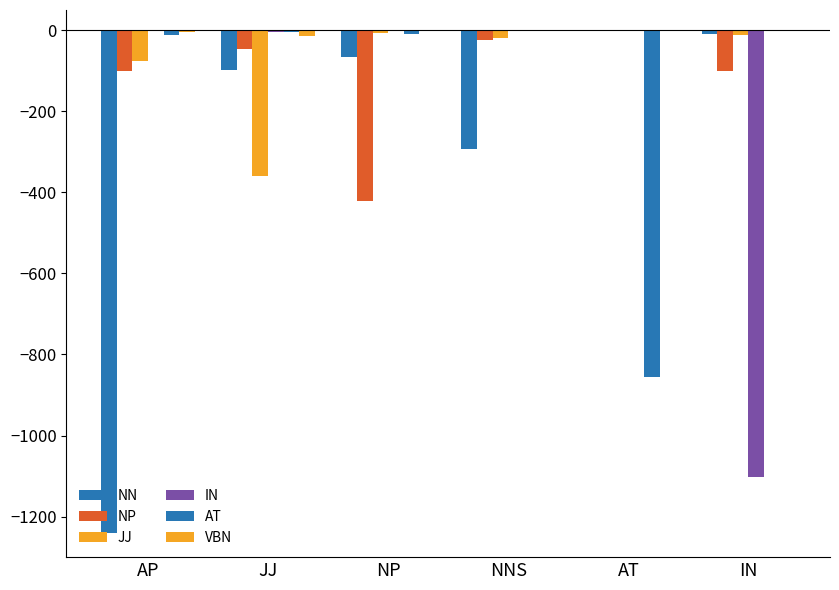

Which category has the lowest value across all series?

AP